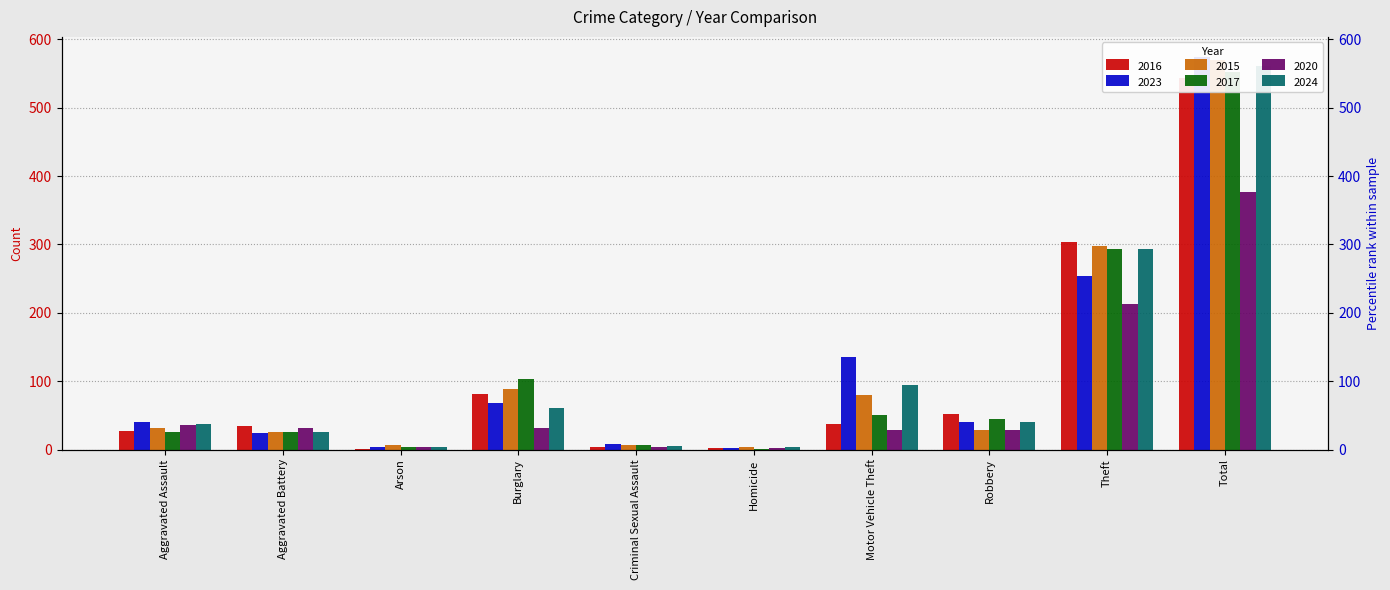

What is the maximum value for 2023?

575